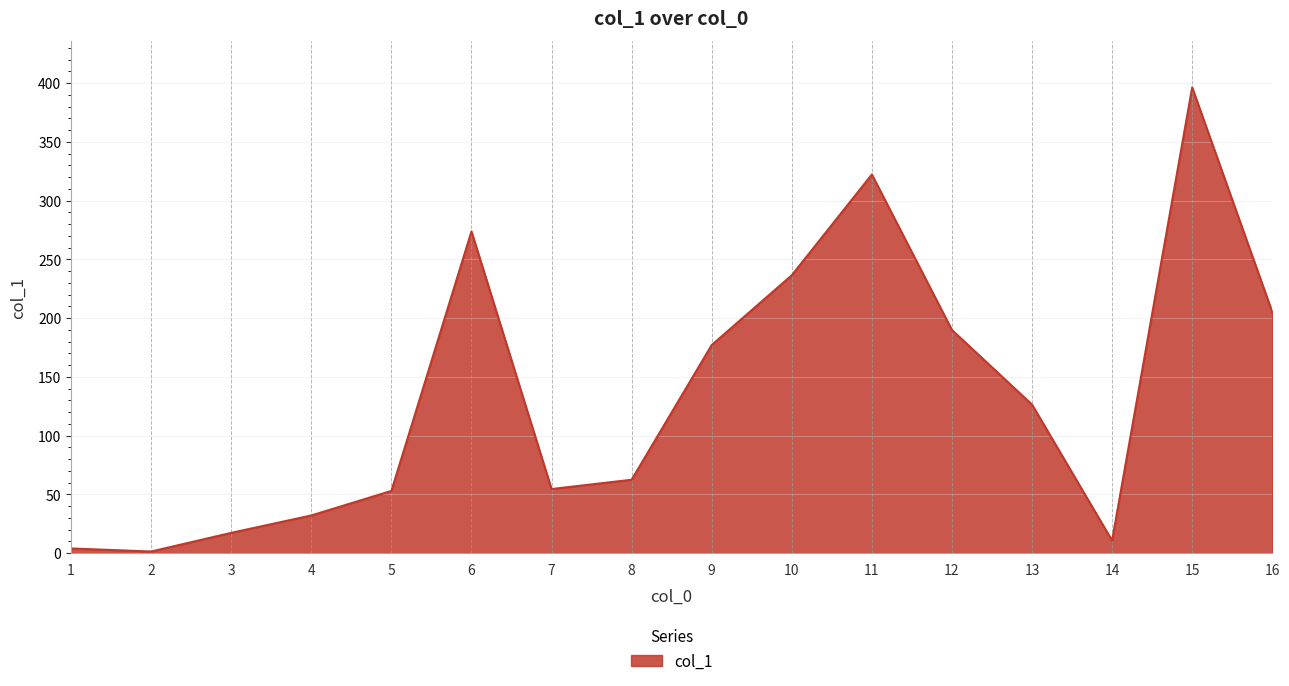

How many lines are shown in the chart?

1